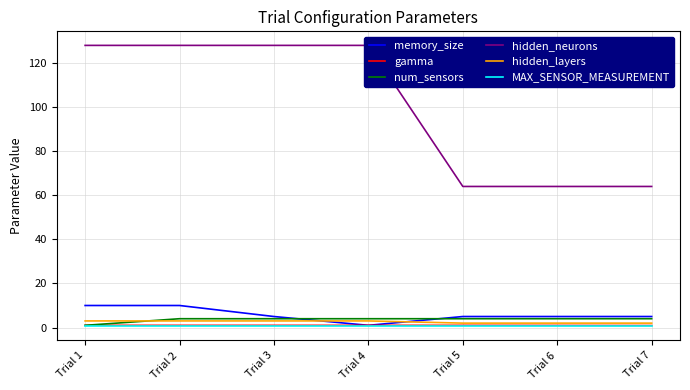

What are all the series names shown in the legend?

memory_size, gamma, num_sensors, hidden_neurons, hidden_layers, MAX_SENSOR_MEASUREMENT